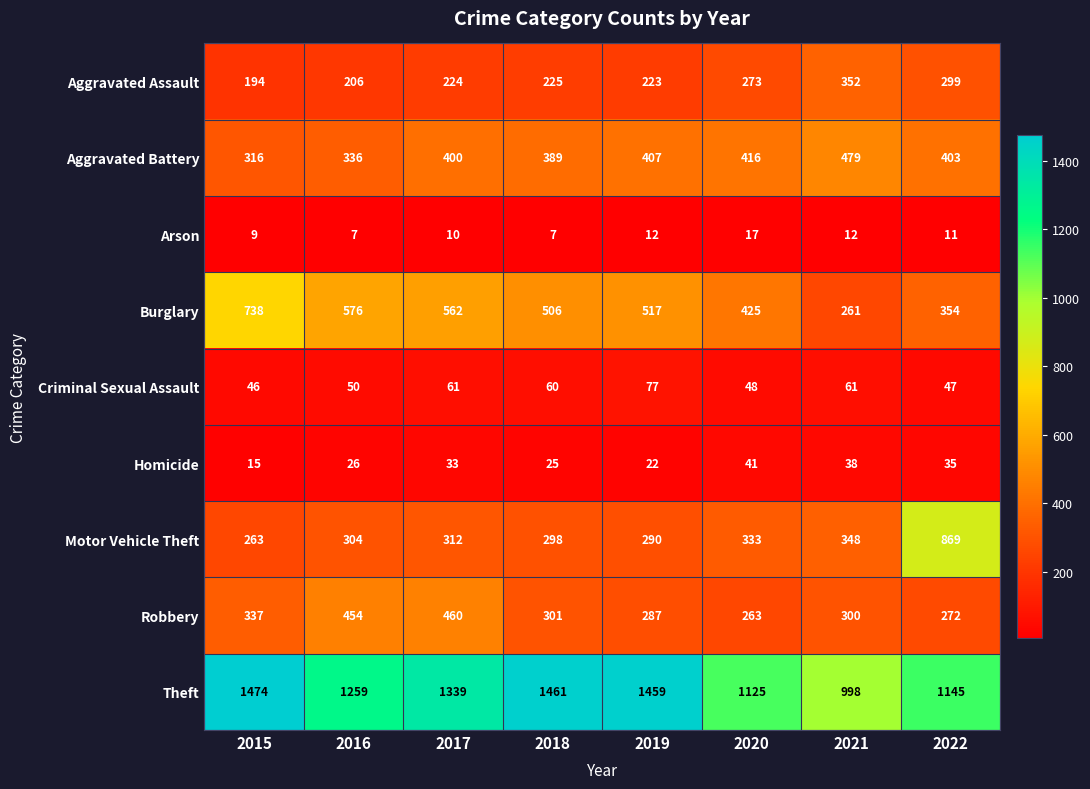

Between 2016 and 2019, which series saw the biggest shift?

Theft